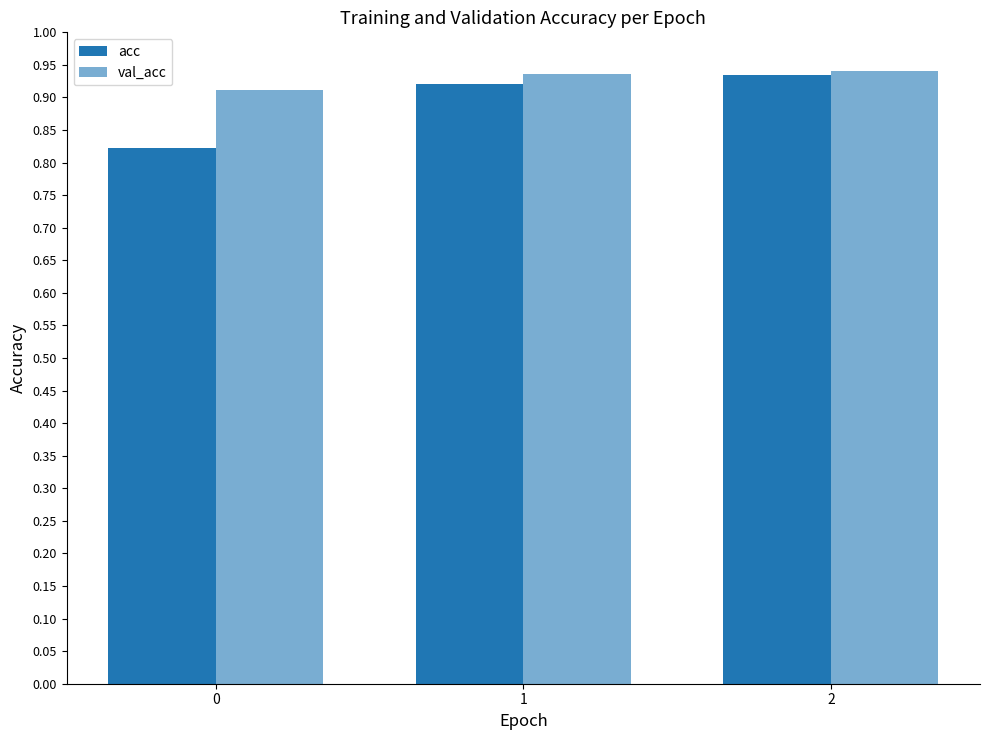

How many bars are there in each group?

2